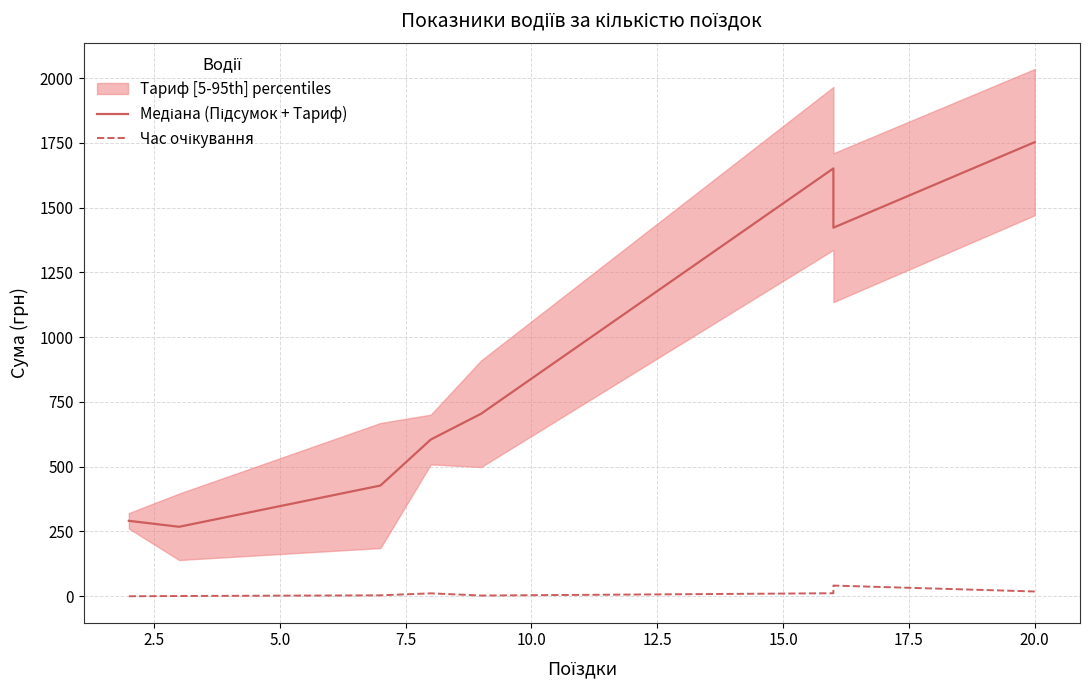

True or false: Час очікування and Медіана (Підсумок + Тариф) intersect in this chart.

False